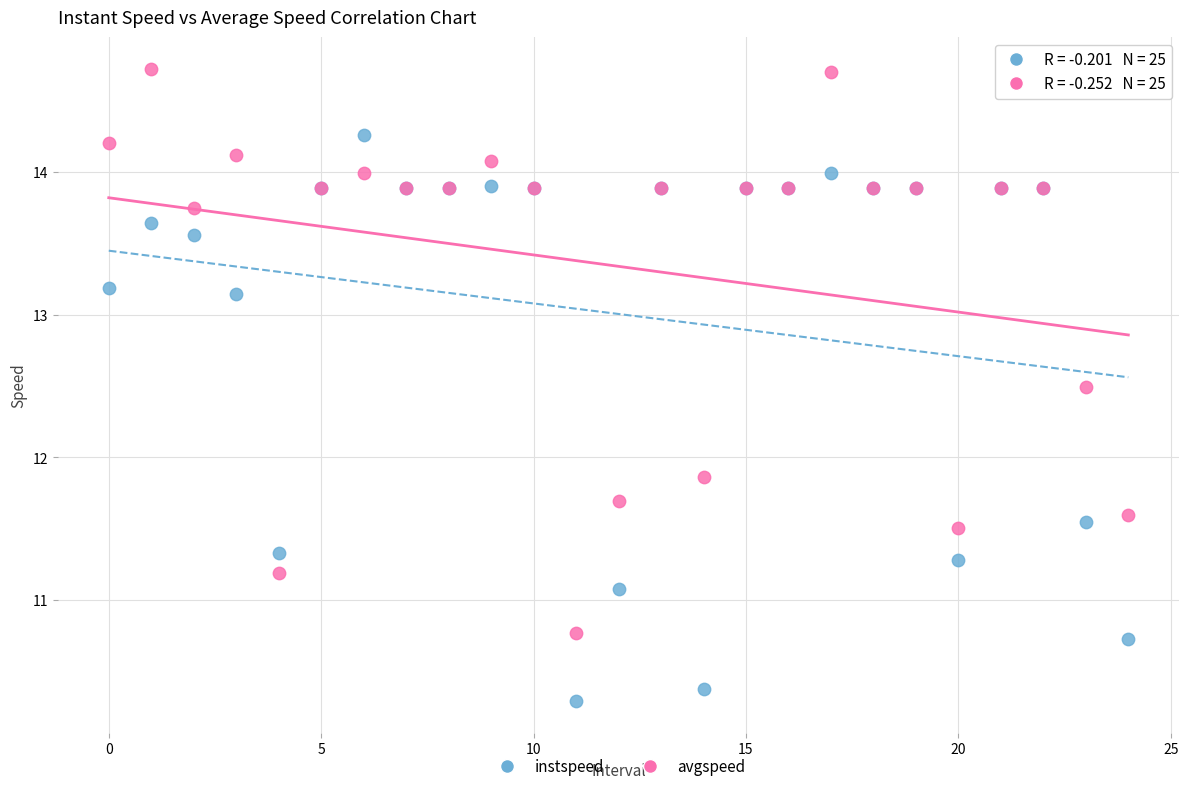

Which series contains the highest Y value?

avgspeed